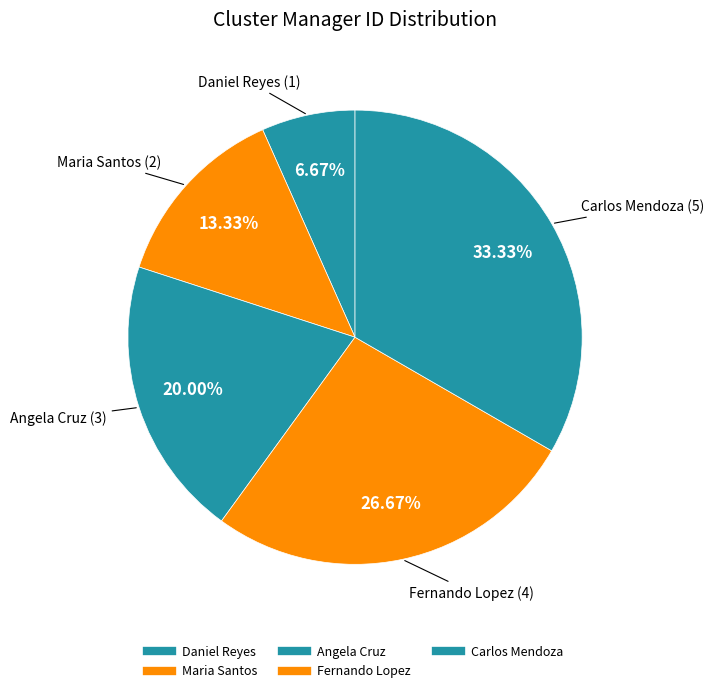

Count the number of slices in the pie.

5